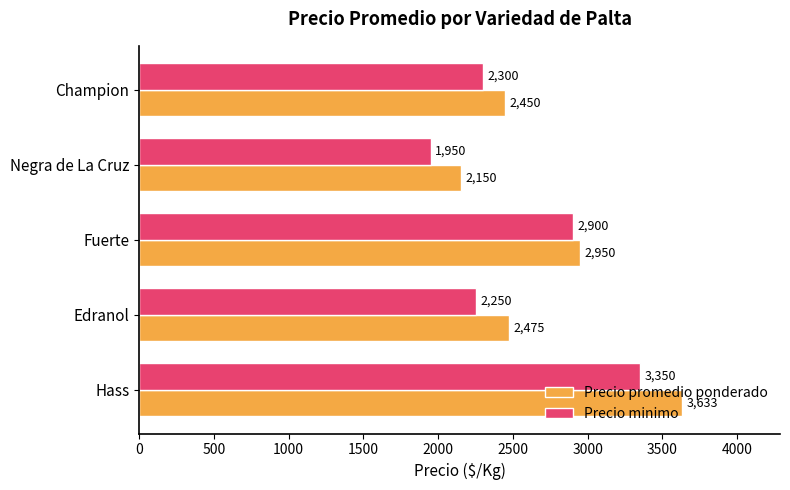

How many distinct data groups are displayed?

2